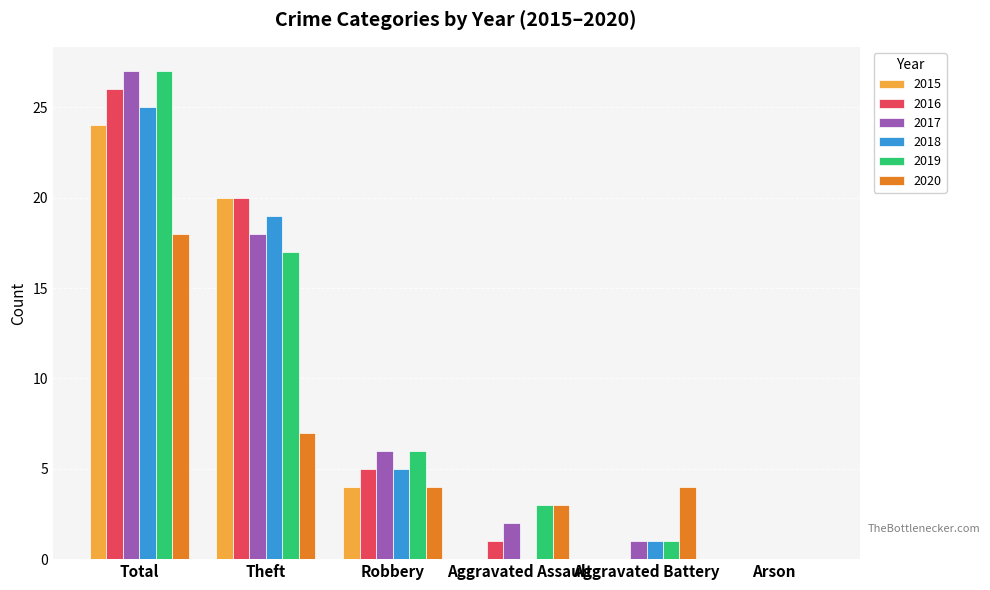

Is it true that 2018 equals 12 at Arson?

False